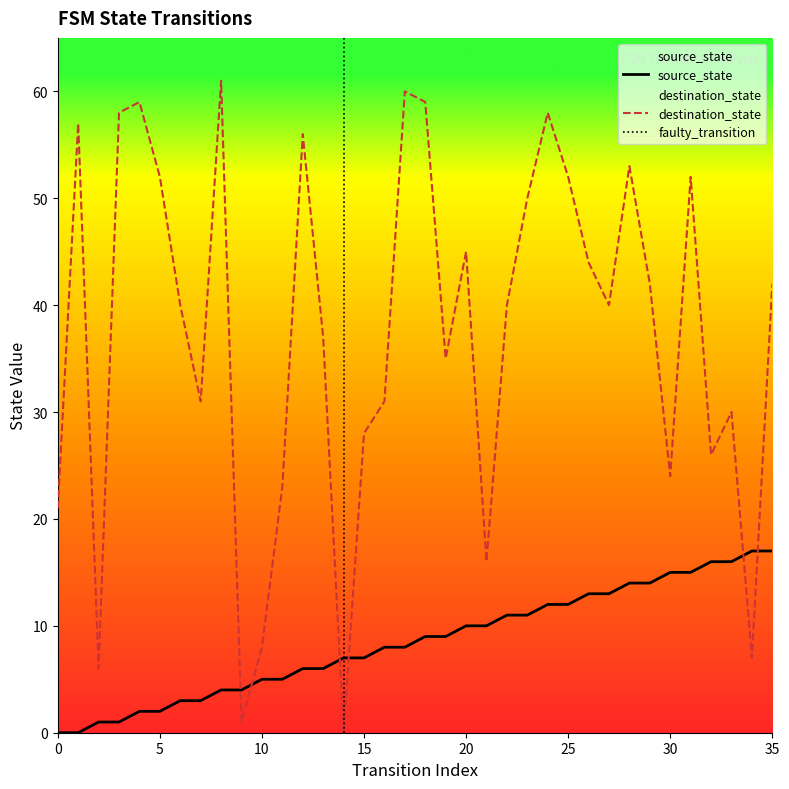

True or false: destination_state has more than 0 interior local peaks.

True